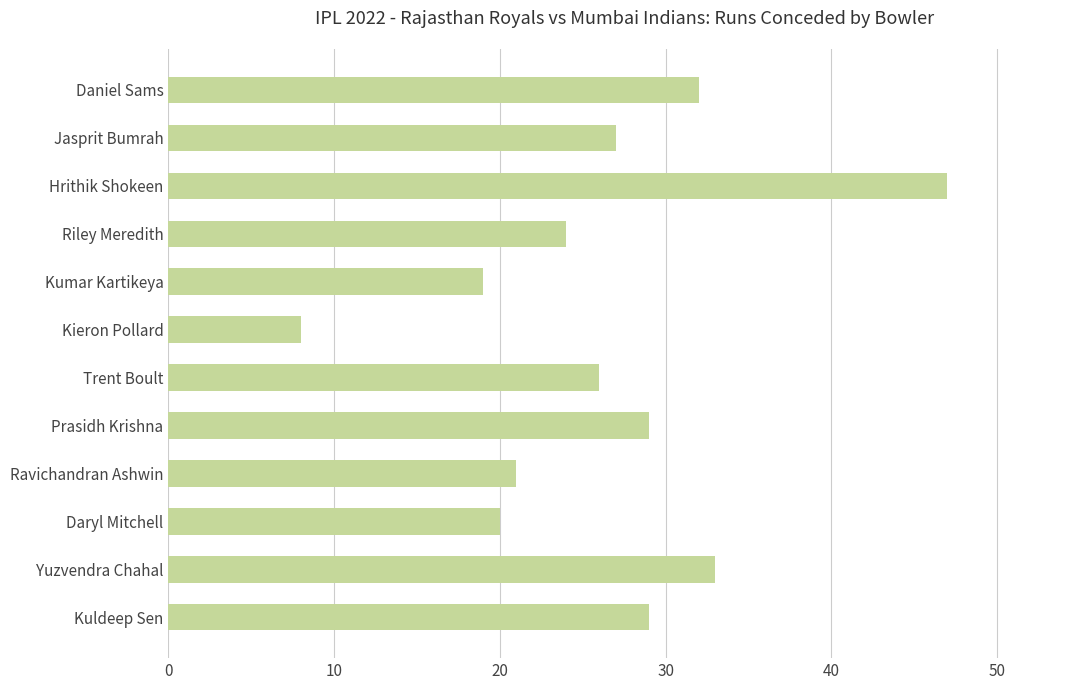

Which label corresponds to the smallest value in the chart?

Kieron Pollard